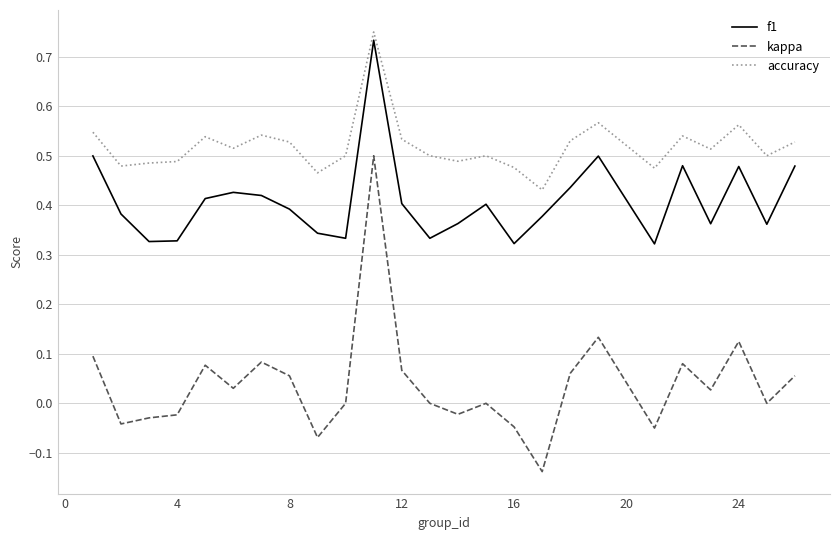

Does the chart display data point markers on the line(s)?

No